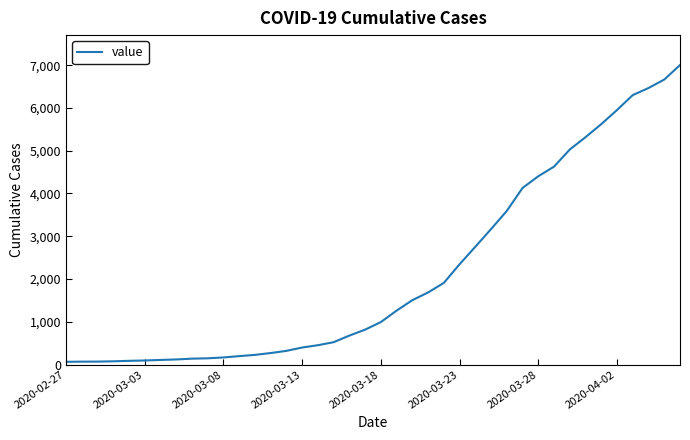

What is the average value?

2144